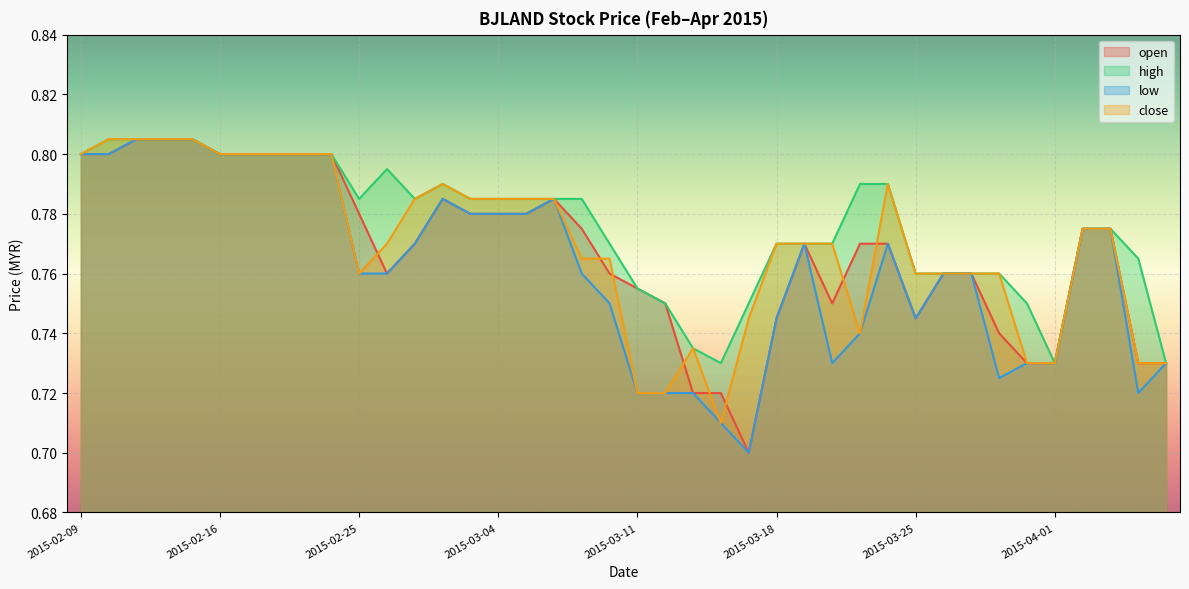

At which category does the chart reach its peak across all series?

2015-02-11